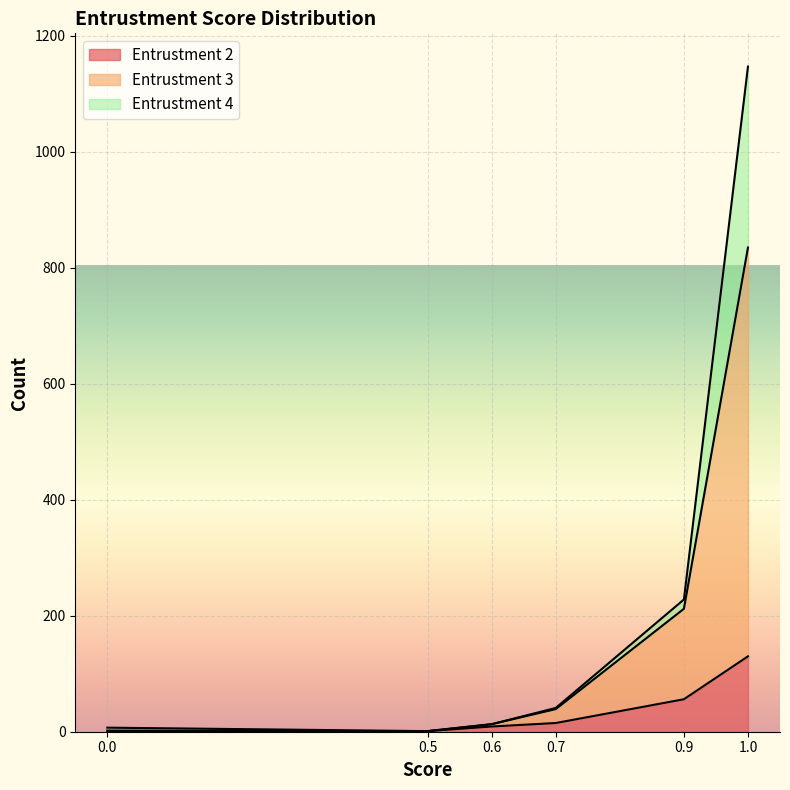

At which category is the sum across all series the highest?

1.0